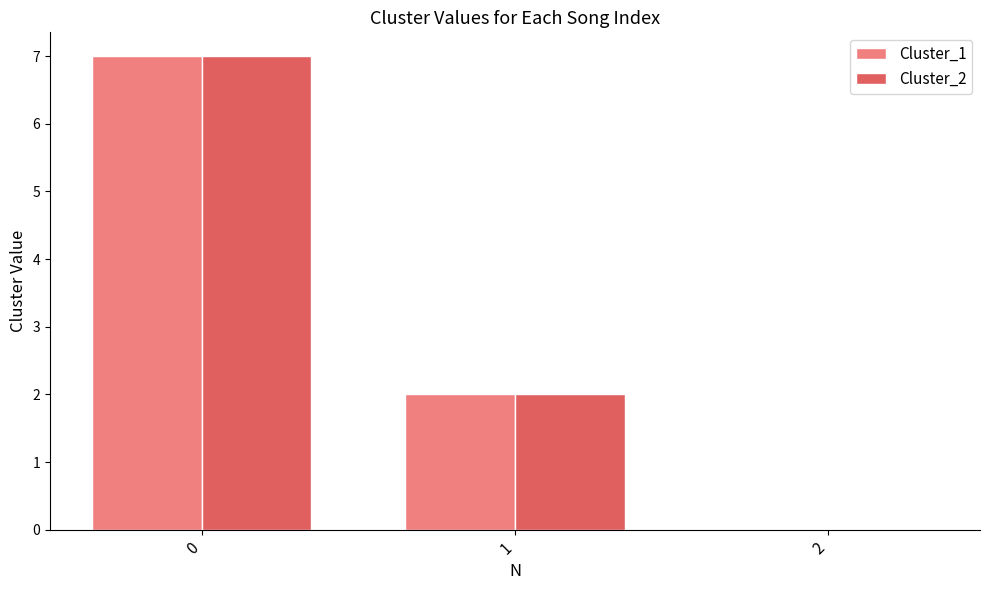

The Cluster_1 series shows 3 at 0. True or false?

False